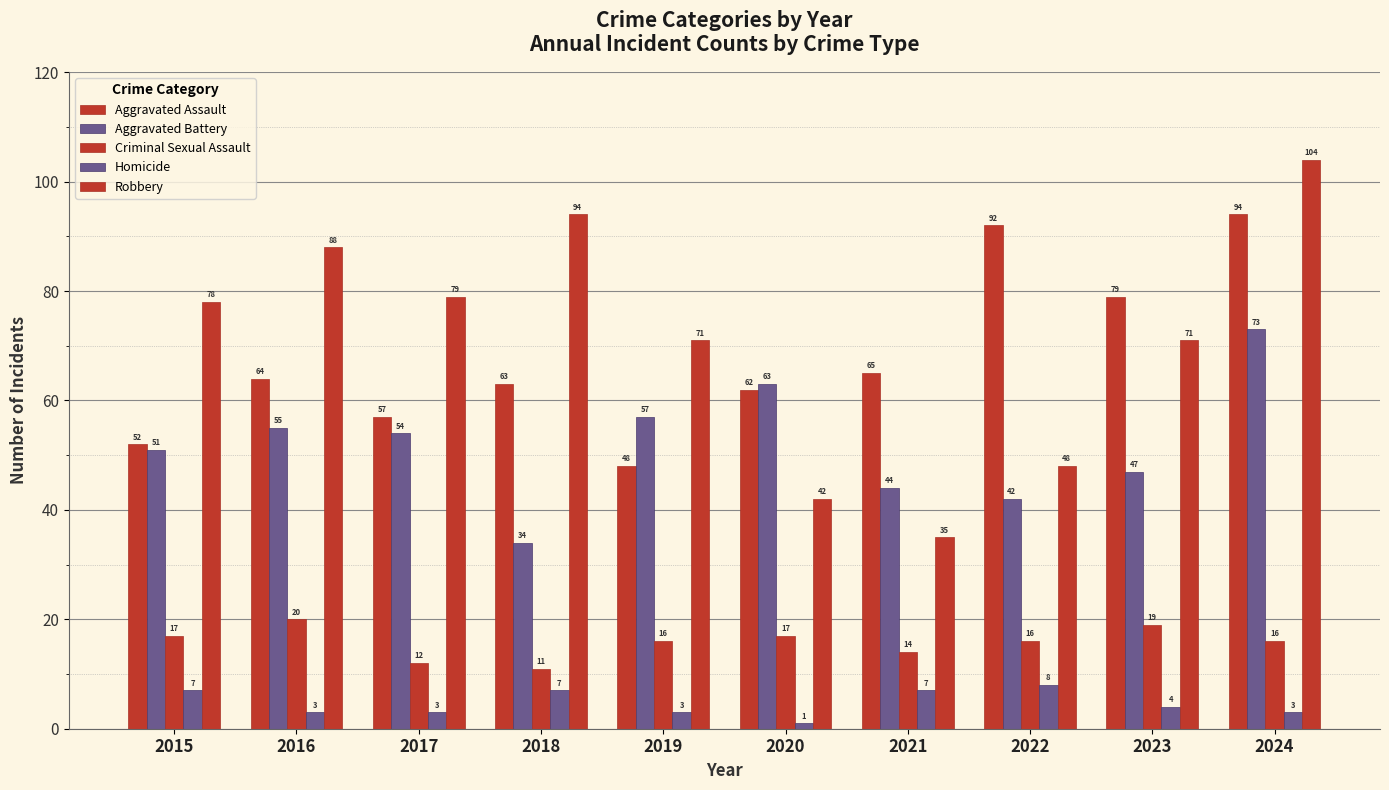

What is the maximum value for Aggravated Assault?

94